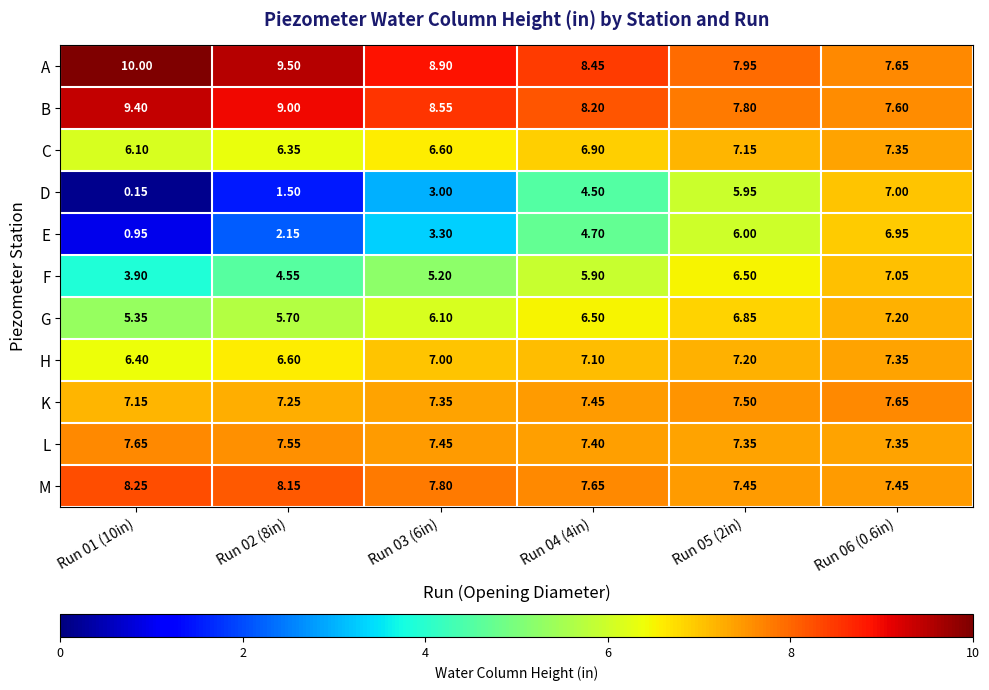

What is the maximum value shown in the chart?

10.0